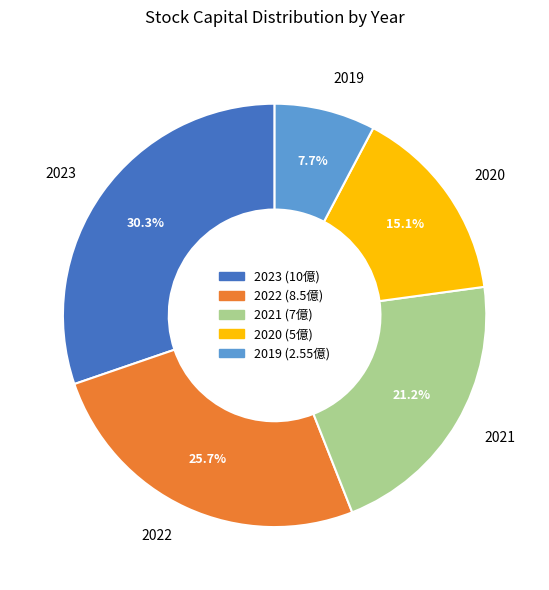

Count the number of slices in the pie.

5